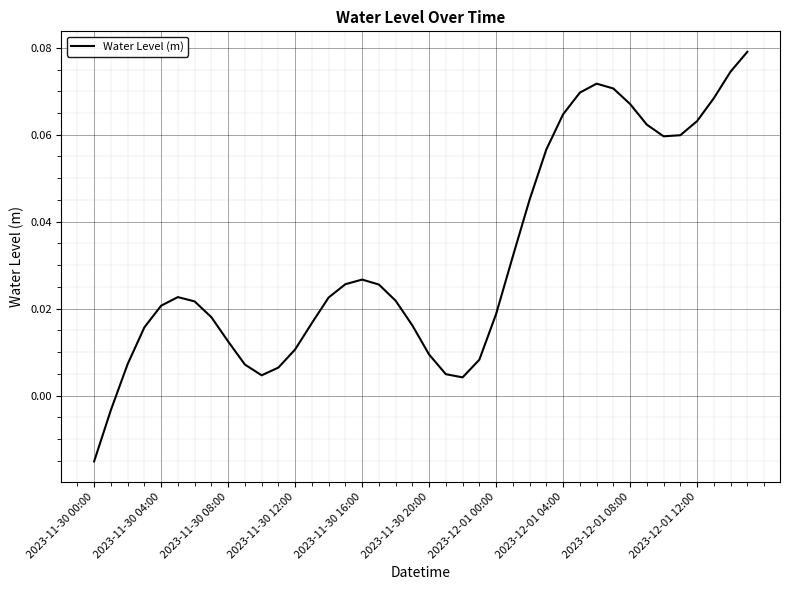

How many values exceed 0?

38